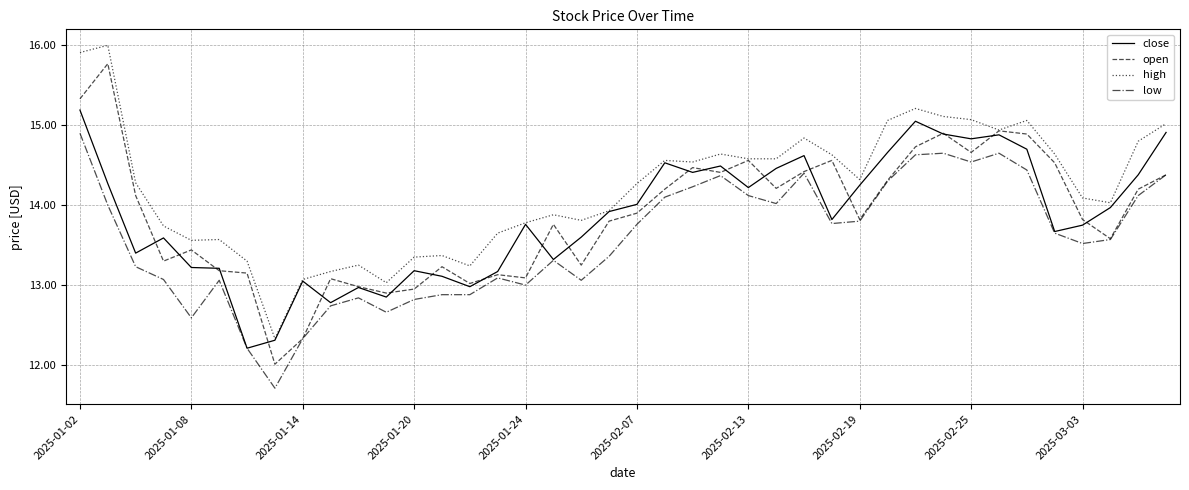

What is the maximum value shown in the chart?

16.0